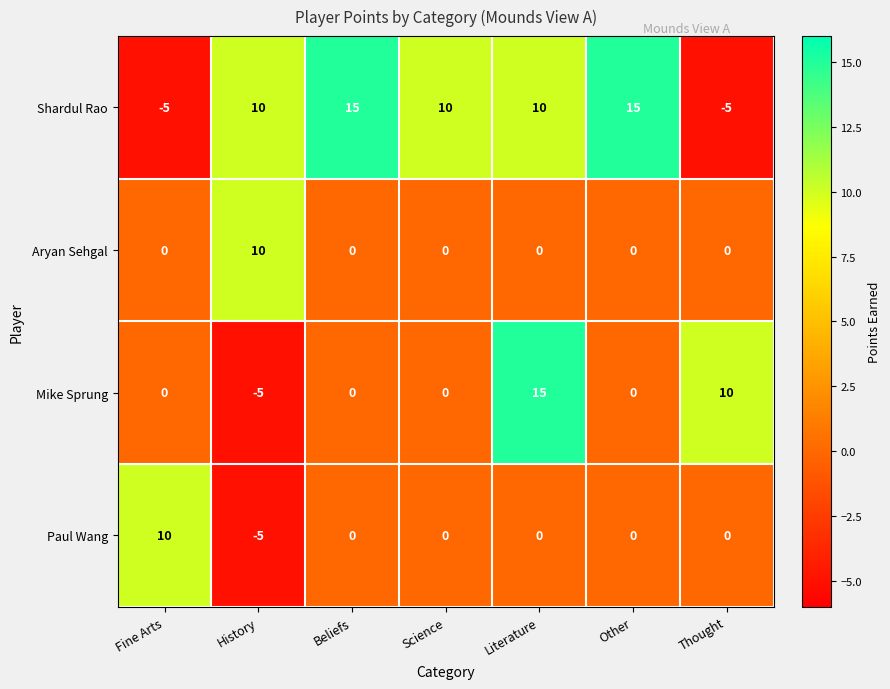

Count the number of categories in the chart.

7